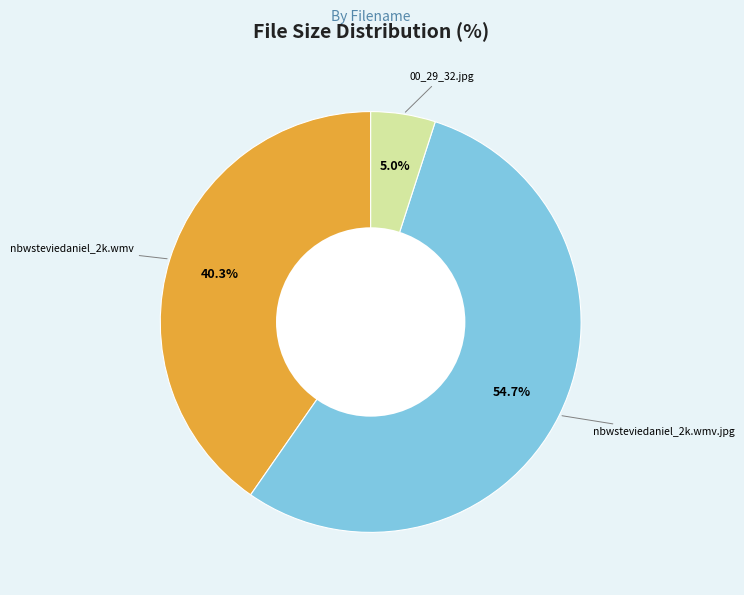

Is there a majority slice in this chart?

Yes